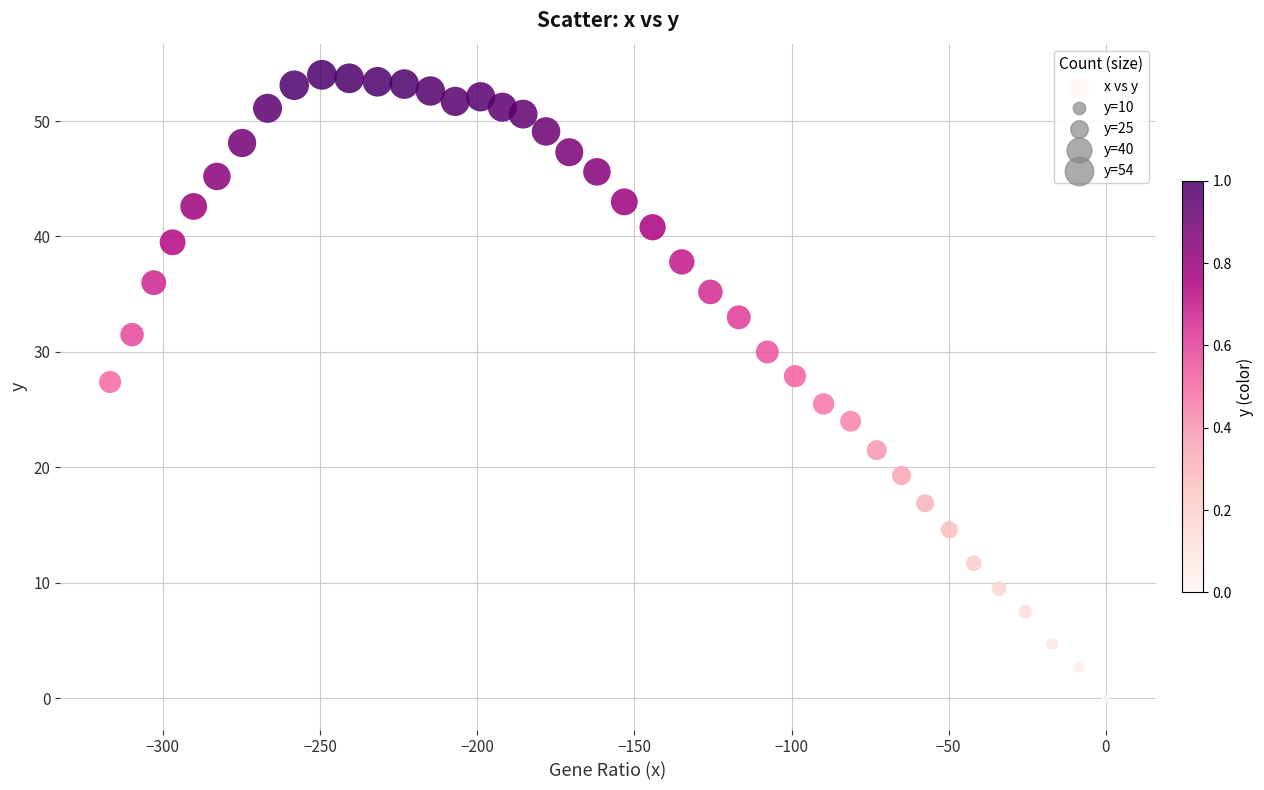

What is the range of X values (max minus min)?

316.8